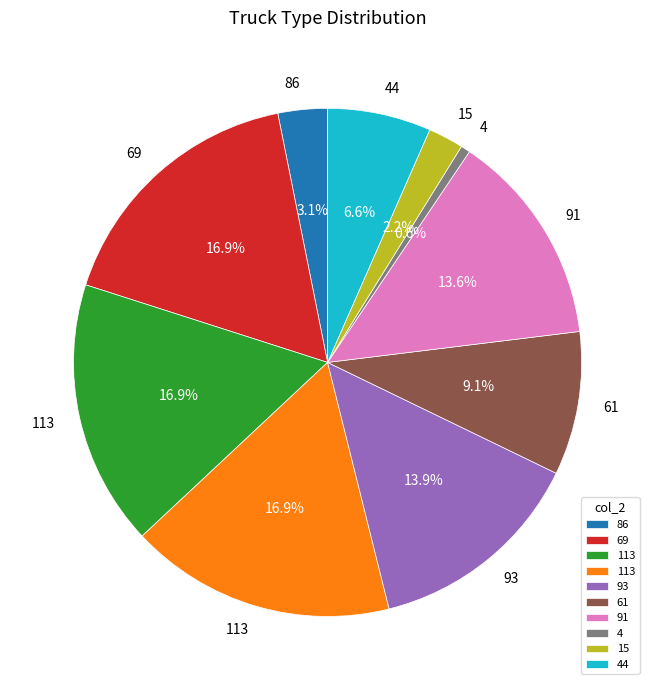

Is there any slice that represents more than half of the pie?

No